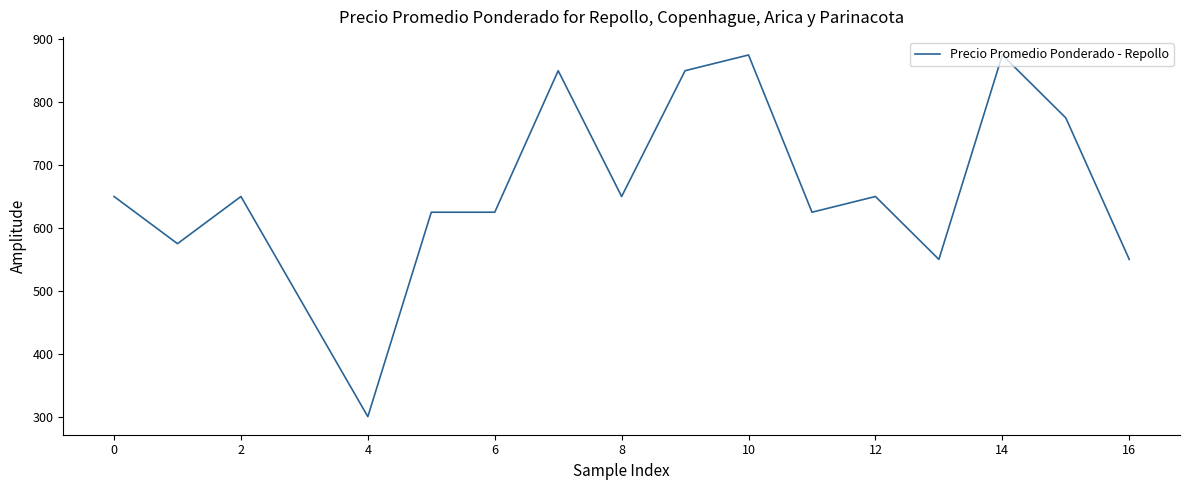

What is the maximum value shown in the chart?

875